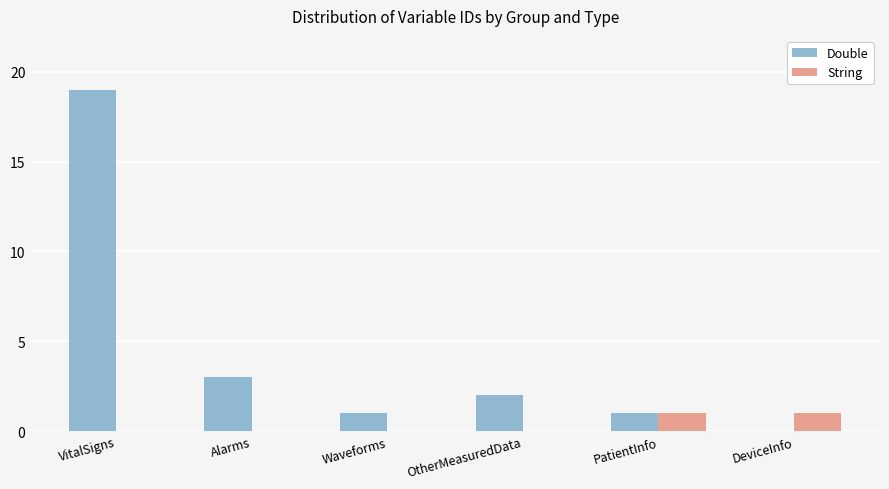

What value does the Double series have at VitalSigns, to the nearest 5?

20